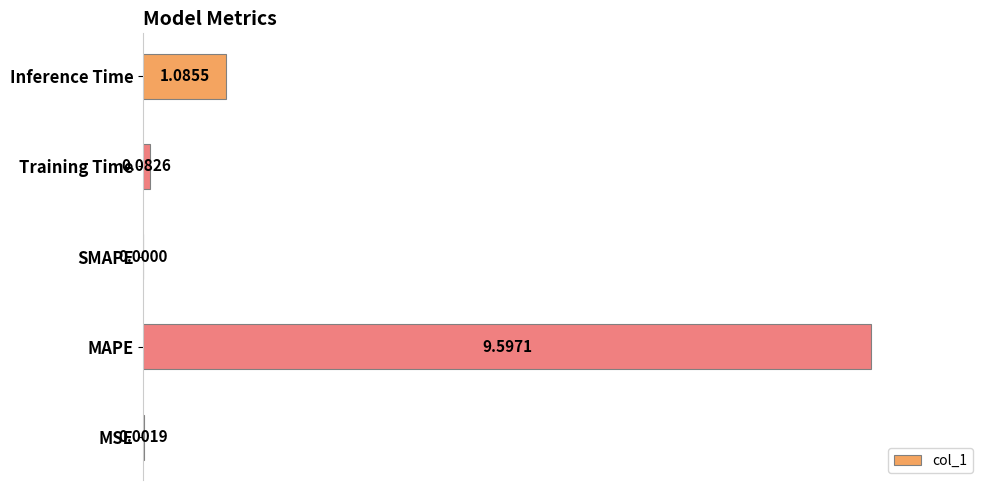

Between Inference Time and MAPE, which is larger?

MAPE